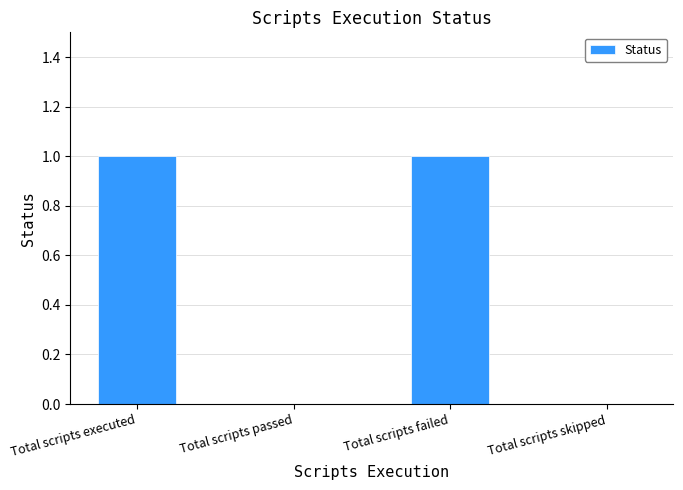

The chart shows a value of 0 at Total scripts skipped. True or false?

True